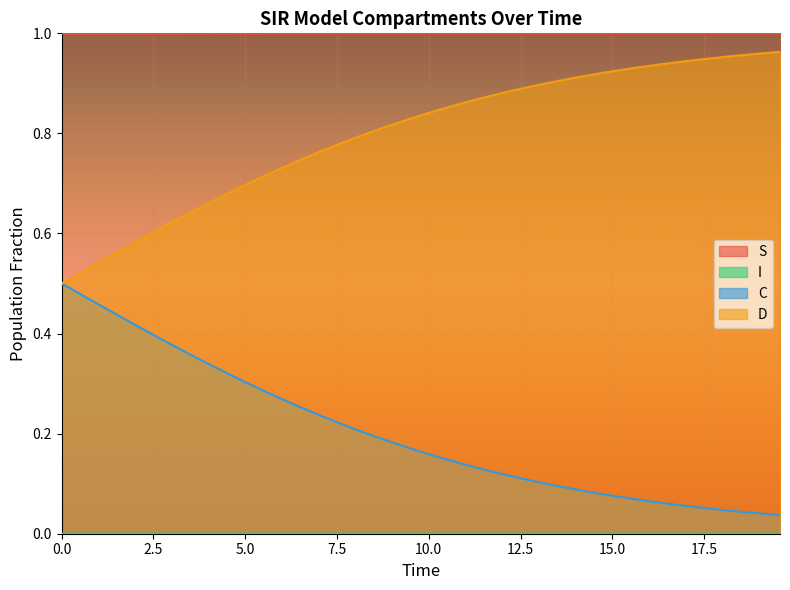

True or false: D and S intersect in this chart.

False